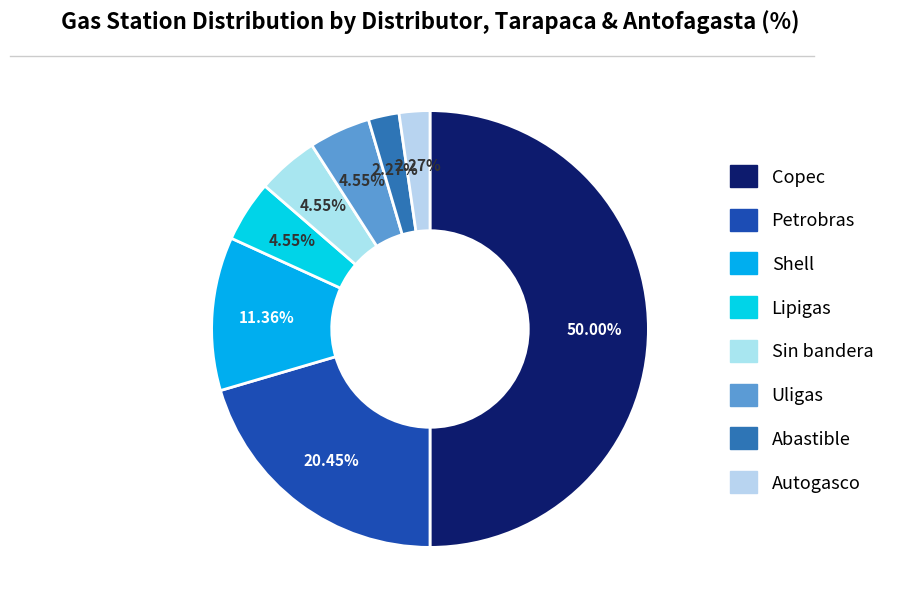

What percentage is the Uligas slice, to the nearest percent?

5%